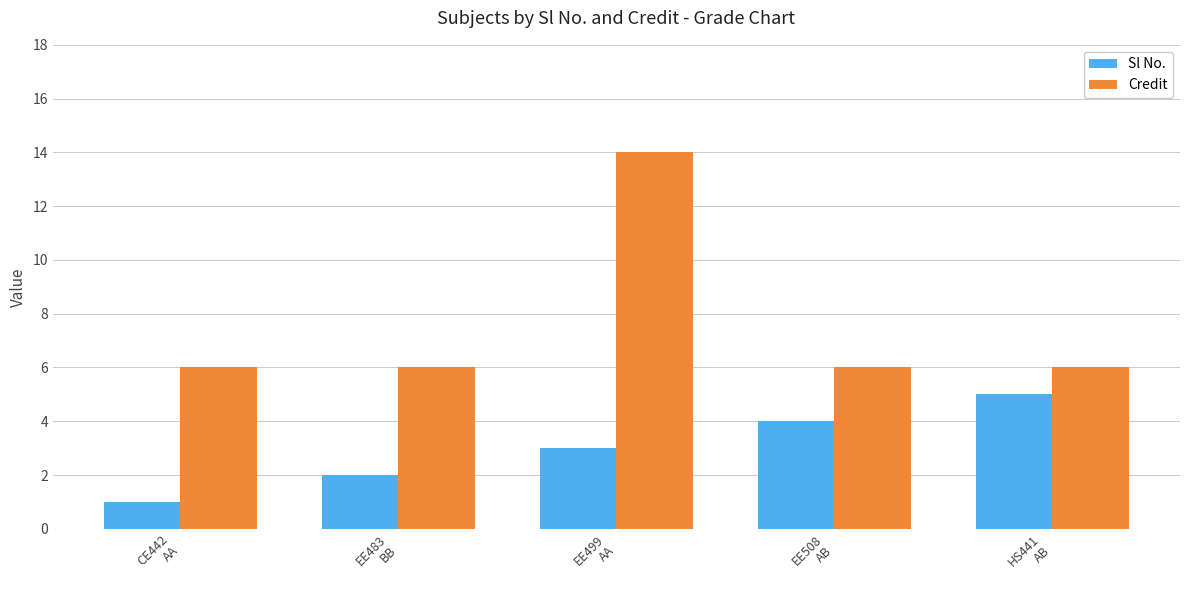

Is it true that Credit equals 6 at EE508
AB?

True